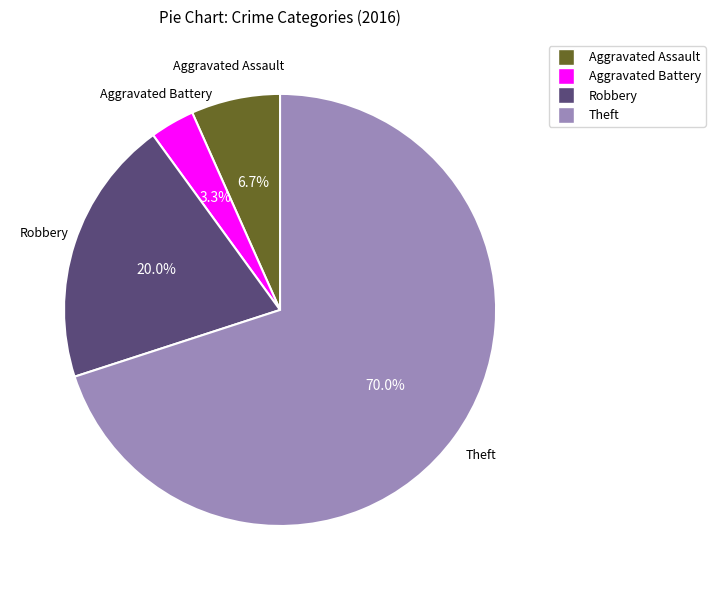

Is it true that Aggravated Battery is 16% of the pie?

False